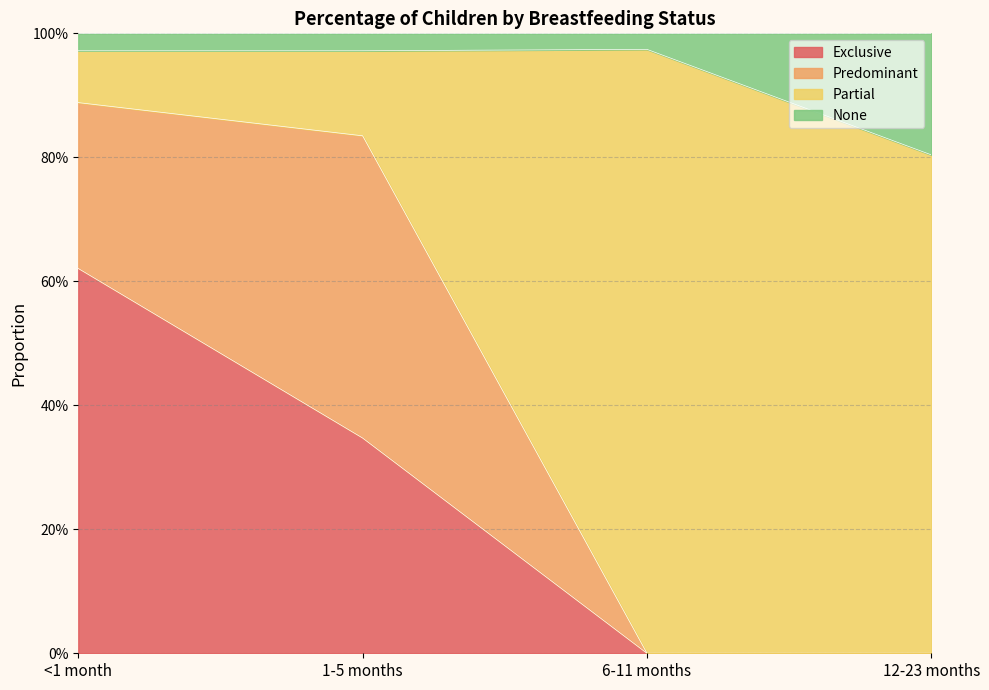

What position from the left is 12-23 months?

4